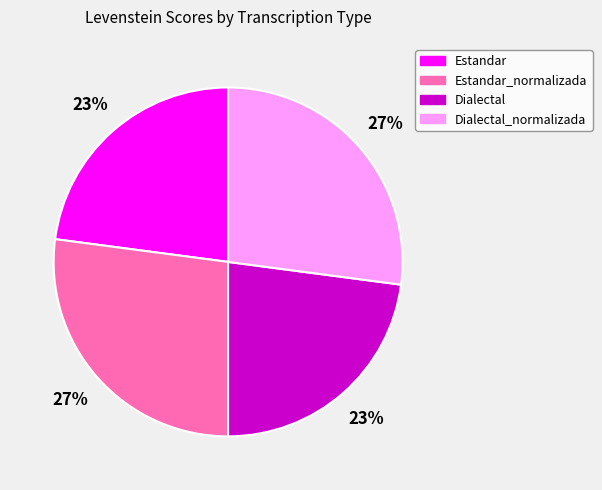

What is the ratio of the value at Estandar_normalizada to the value at Estandar?

1.2